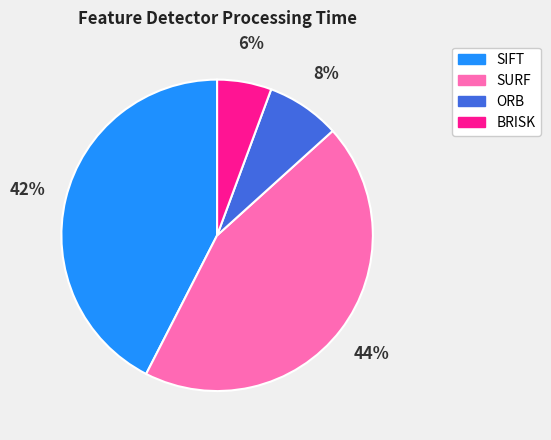

Do SIFT and SURF together represent more than half of the pie?

Yes